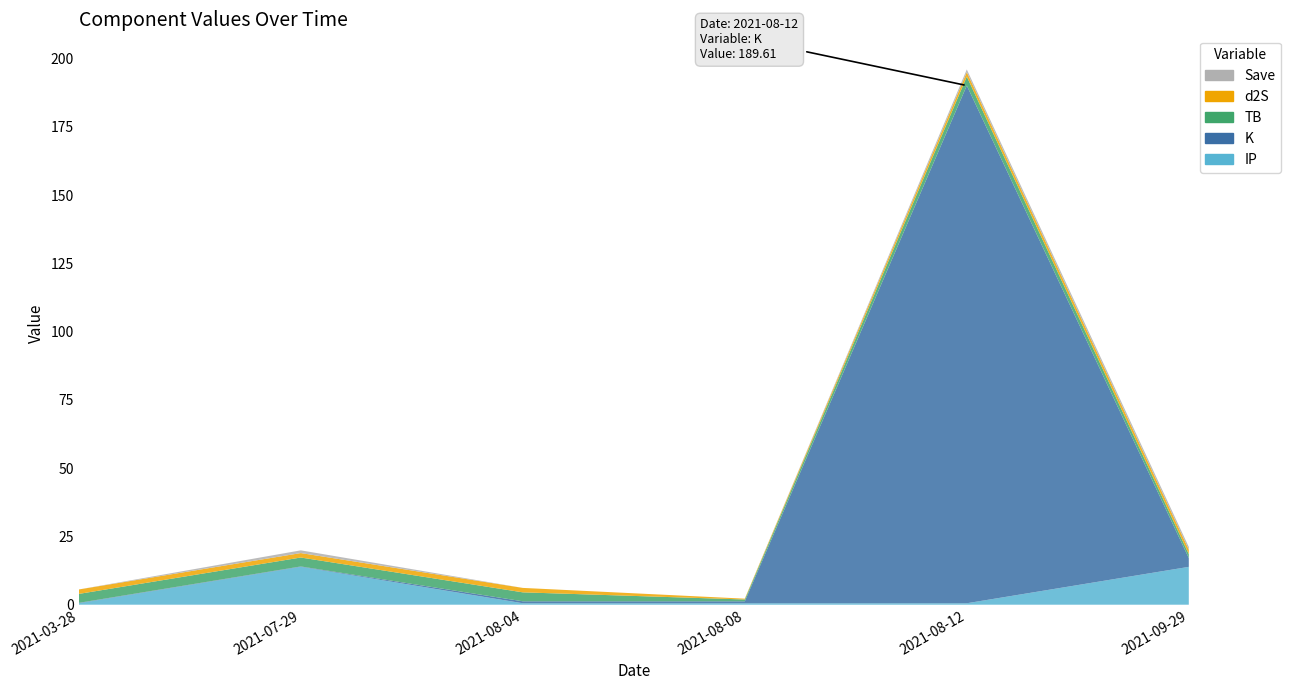

Reading left to right, transcribe all the data shown in this chart.

IP: 2021-03-28=0.5	2021-07-29=13.9	2021-08-04=0.5	2021-08-08=0.5	2021-08-12=0.5	2021-09-29=13.9
K: 2021-03-28=0.1	2021-07-29=0.1	2021-08-04=0.7	2021-08-08=0.7	2021-08-12=189.6	2021-09-29=3.2
TB: 2021-03-28=3.3	2021-07-29=3.3	2021-08-04=3.3	2021-08-08=0.7	2021-08-12=3.3	2021-09-29=1.4
d2S: 2021-03-28=1.6	2021-07-29=1.6	2021-08-04=1.6	2021-08-08=0.3	2021-08-12=1.6	2021-09-29=1.6
Save: 2021-03-28=0.0	2021-07-29=1.0	2021-08-04=0.0	2021-08-08=0.0	2021-08-12=1.0	2021-09-29=1.0